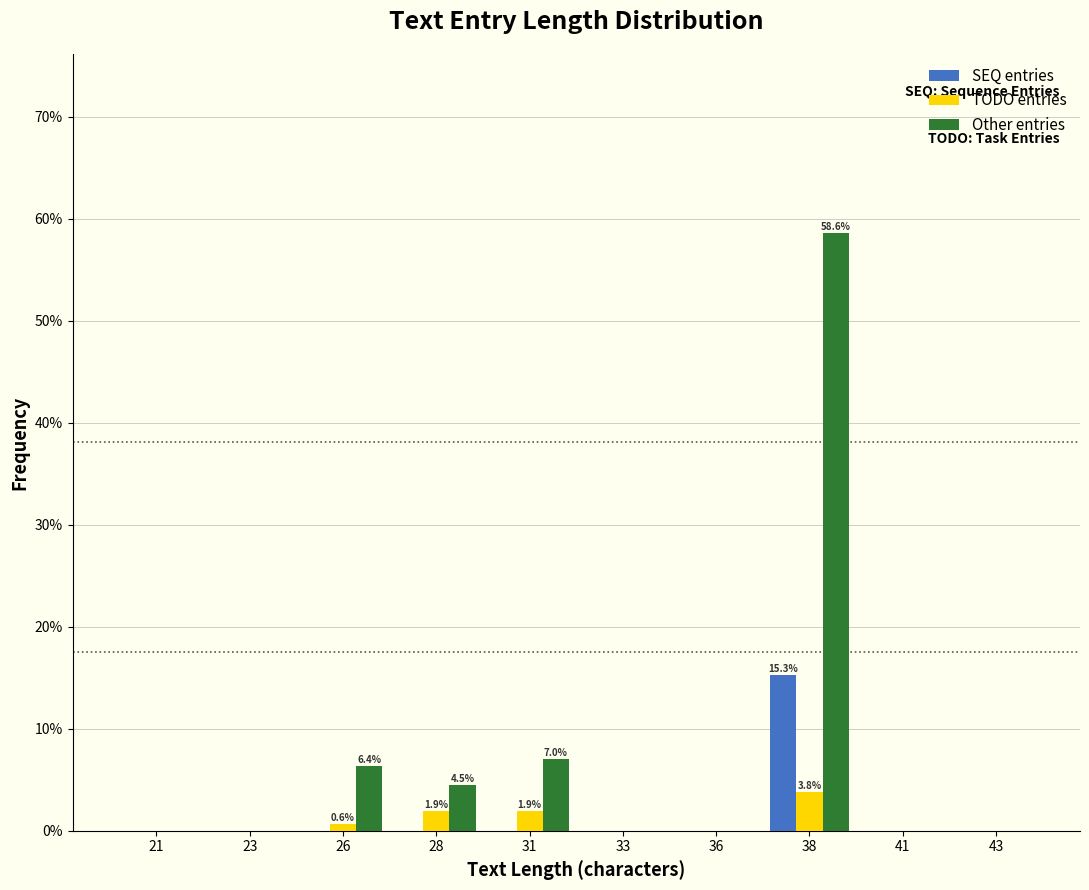

Reading left to right, what are all the values shown in this chart?

SEQ entries: 21=0.0	23=0.0	26=0.0	28=0.0	31=0.0	33=0.0	36=0.0	38=15.3	41=0.0	43=0.0
TODO entries: 21=0.0	23=0.0	26=0.6	28=1.9	31=1.9	33=0.0	36=0.0	38=3.8	41=0.0	43=0.0
Other entries: 21=0.0	23=0.0	26=6.4	28=4.5	31=7.0	33=0.0	36=0.0	38=58.6	41=0.0	43=0.0